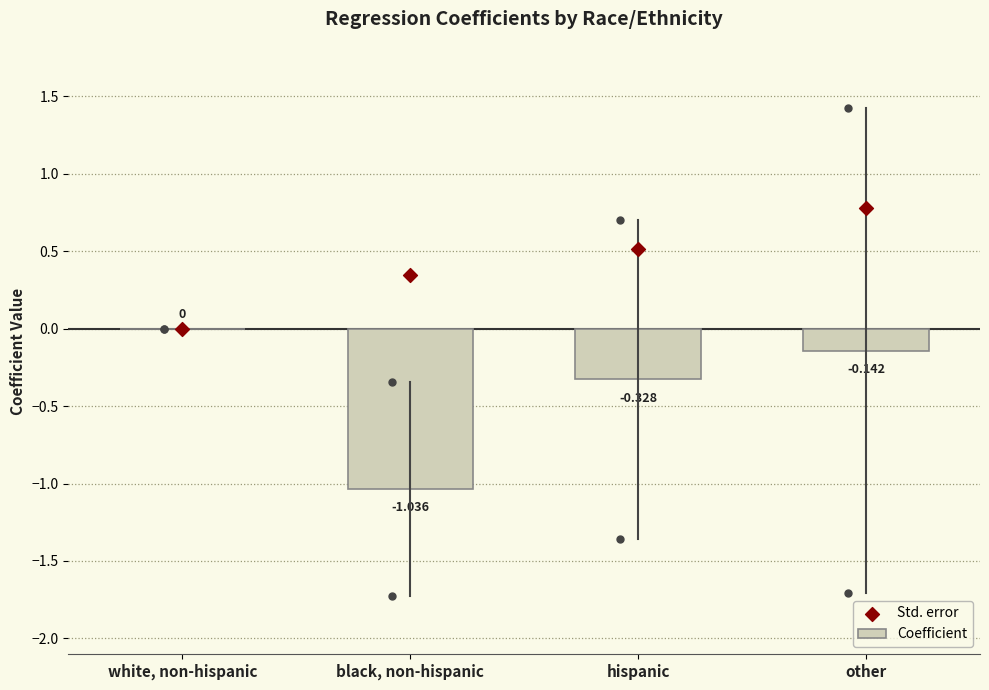

Which series contains the highest Y value?

Std. error